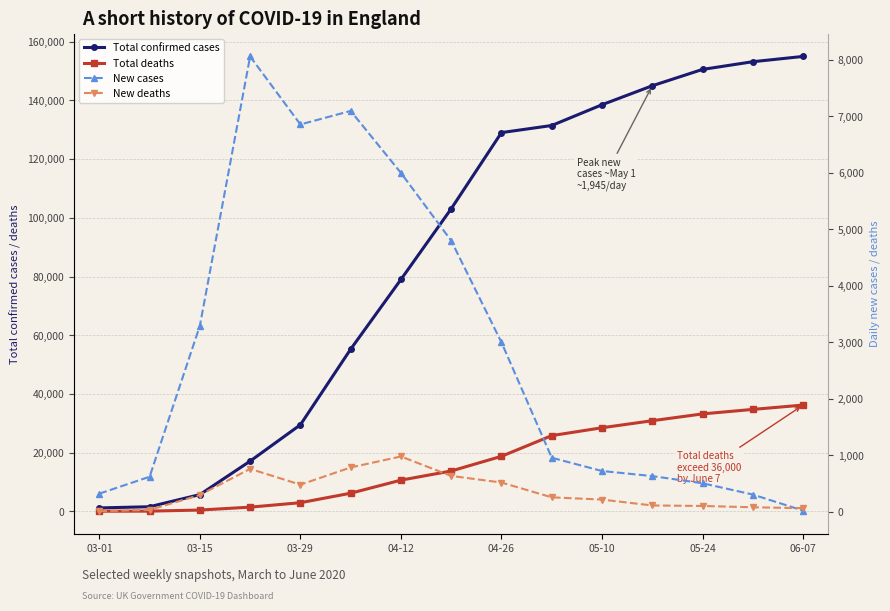

What is the difference between the maximum and second lowest values in the Total confirmed cases series?

153449